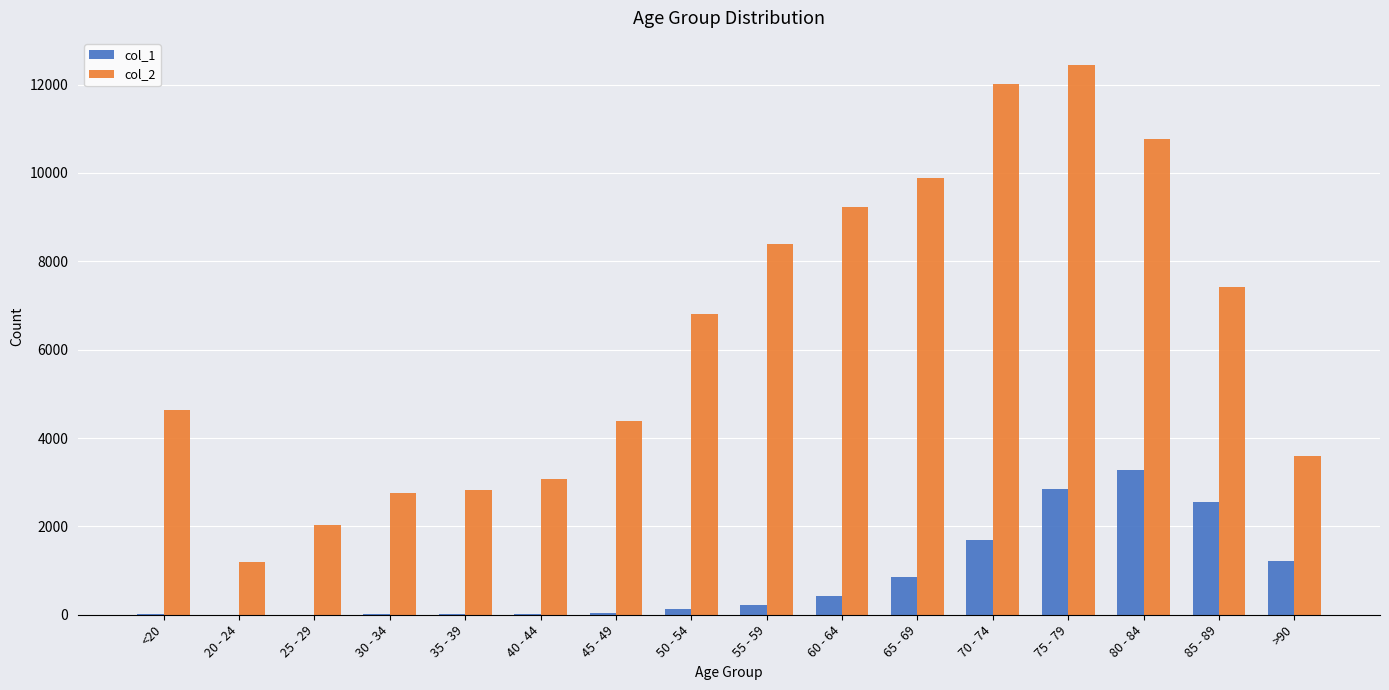

The col_1 series shows 2548 at 85 - 89. True or false?

True